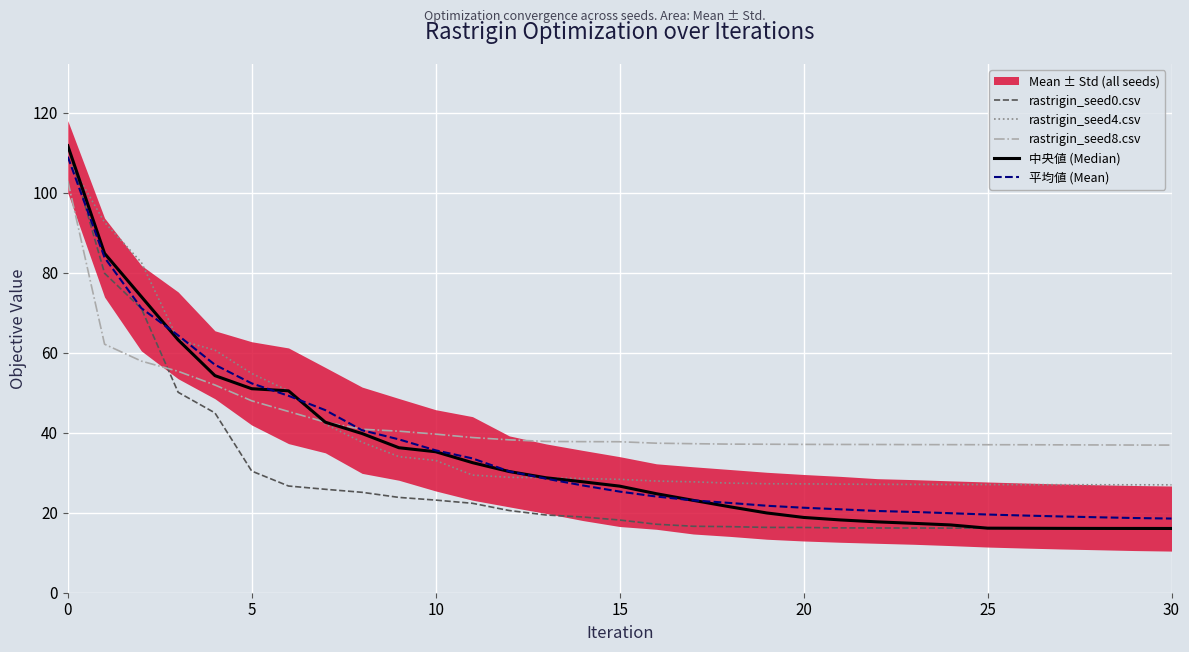

What is the label of the 23rd point from the right?

8